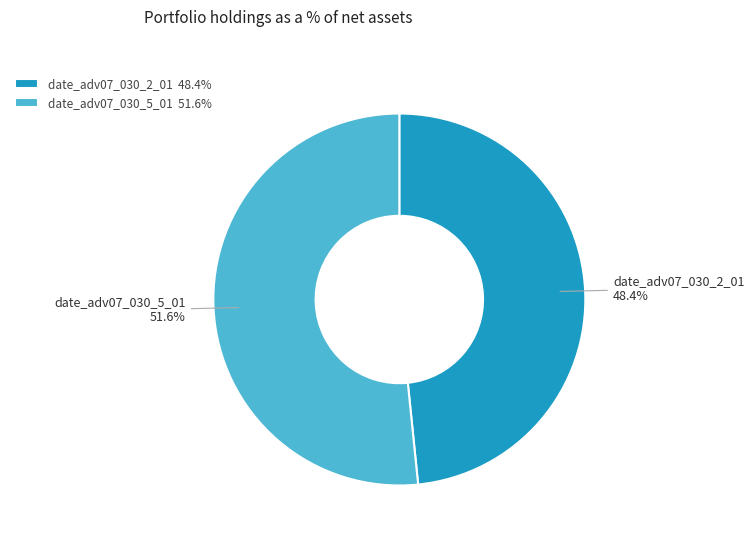

Does any single category account for the majority?

Yes